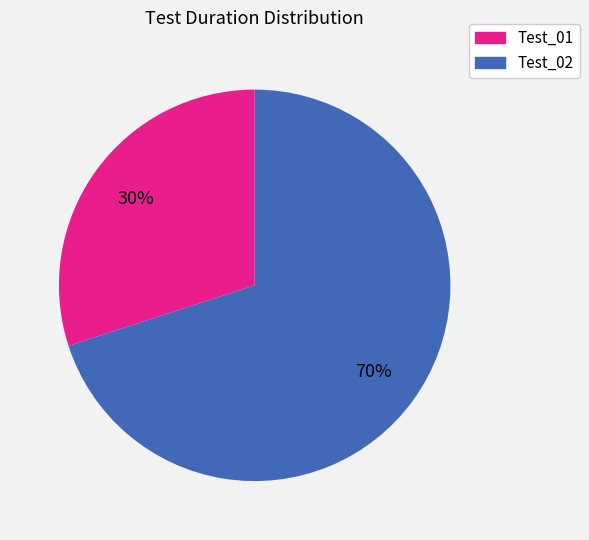

True or false: Test_02 accounts for 70% of the total.

True